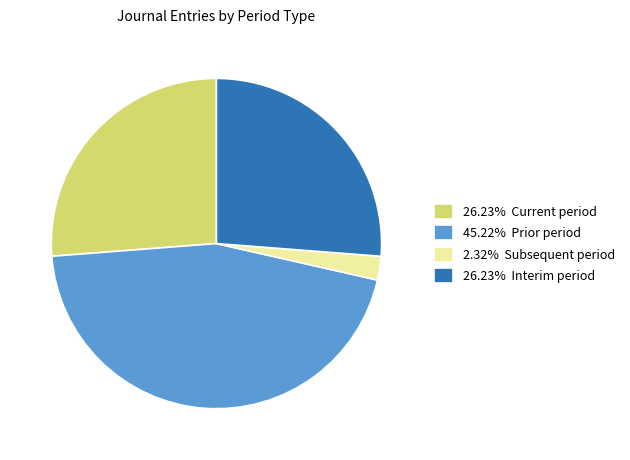

Is the sum of 26.23% Interim period and 2.32% Subsequent period greater than half?

No